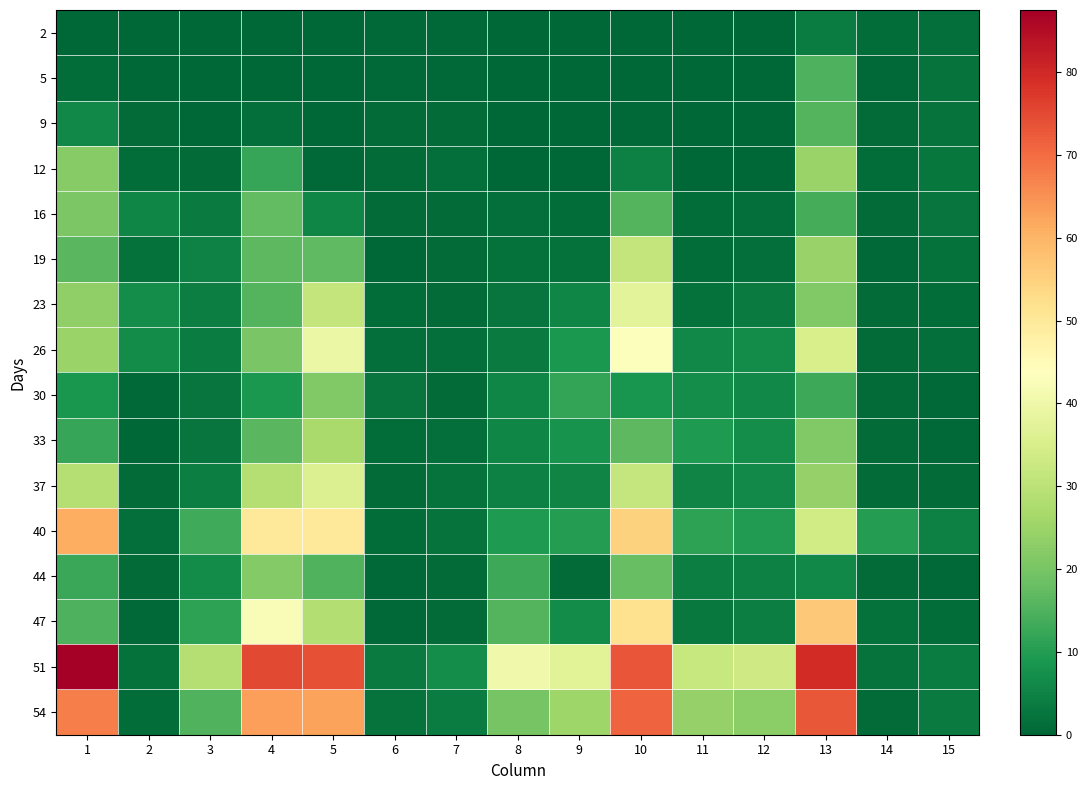

What is the greatest value displayed?

87.5